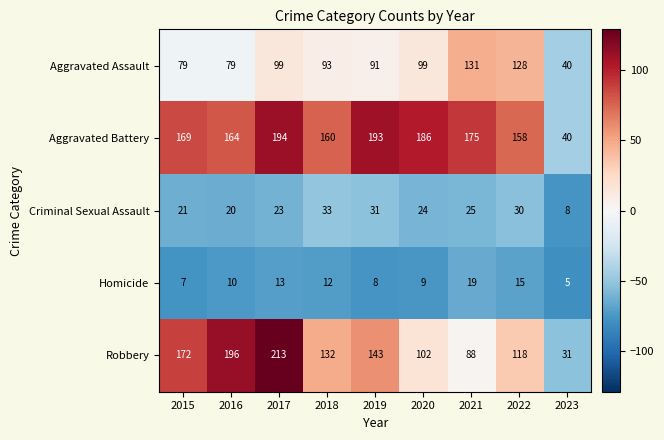

List the series in order of their peak value, highest first.

Robbery, Aggravated Battery, Aggravated Assault, Criminal Sexual Assault, Homicide